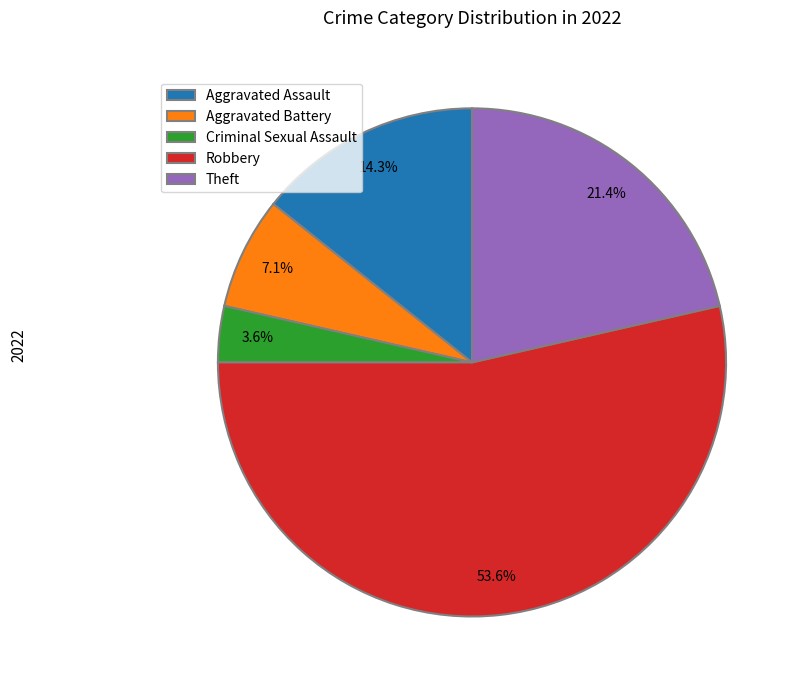

Rank the categories by value from highest to lowest.

Robbery, Theft, Aggravated Assault, Aggravated Battery, Criminal Sexual Assault